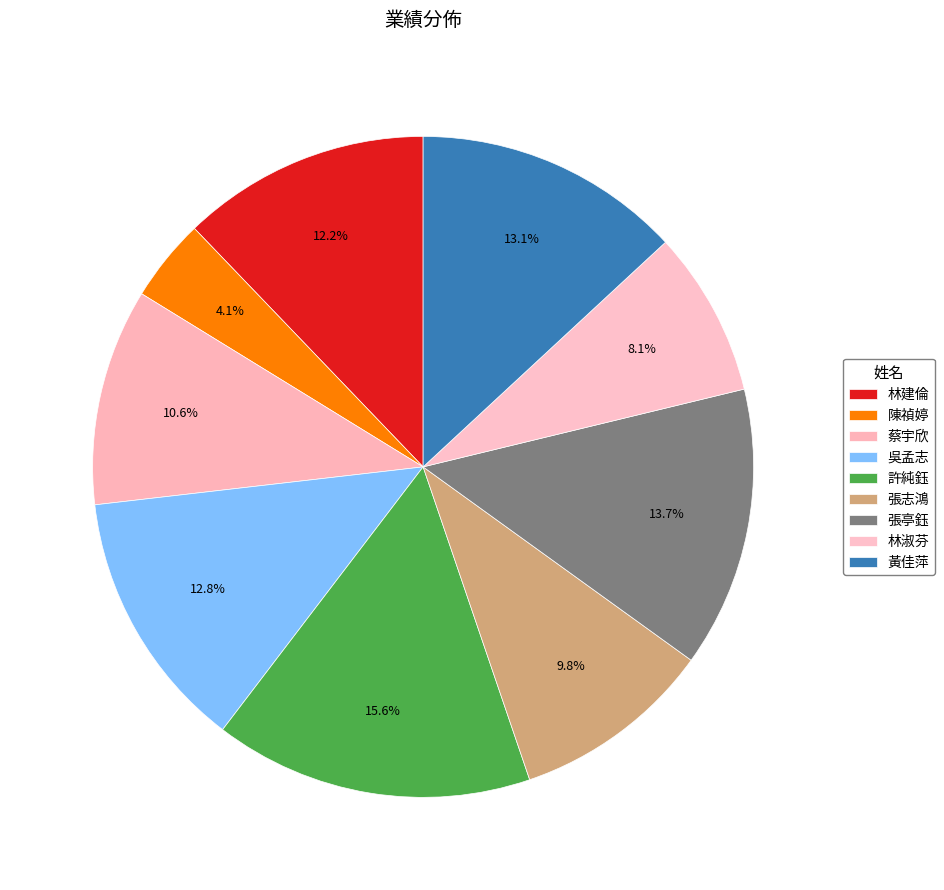

Does 林淑芬 represent more than half of the total?

No